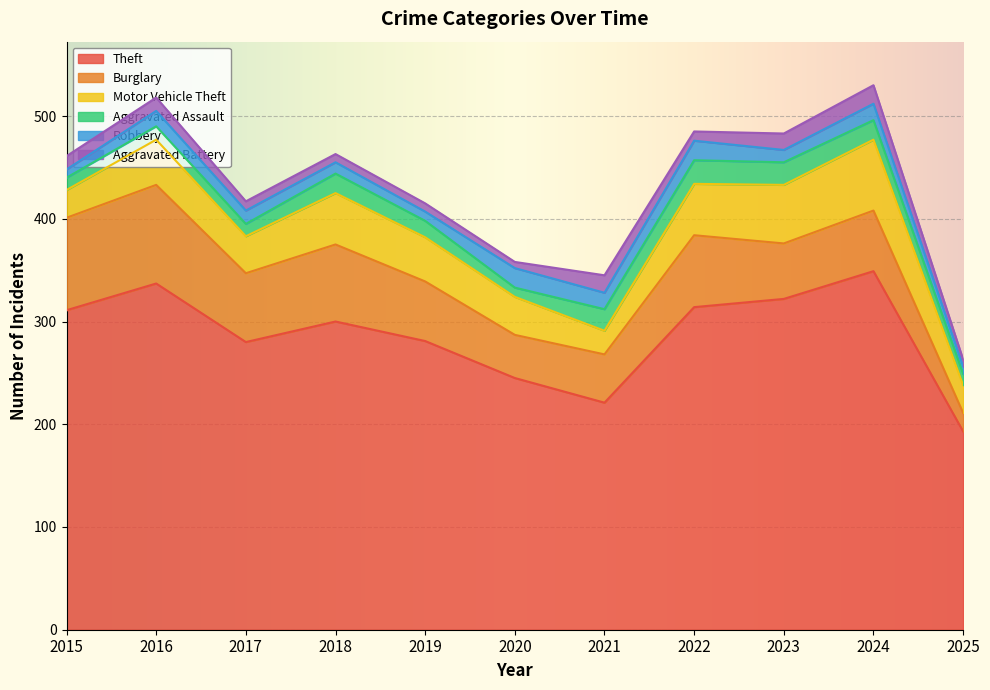

Where do Burglary and Motor Vehicle Theft first cross each other?

2022 and 2023